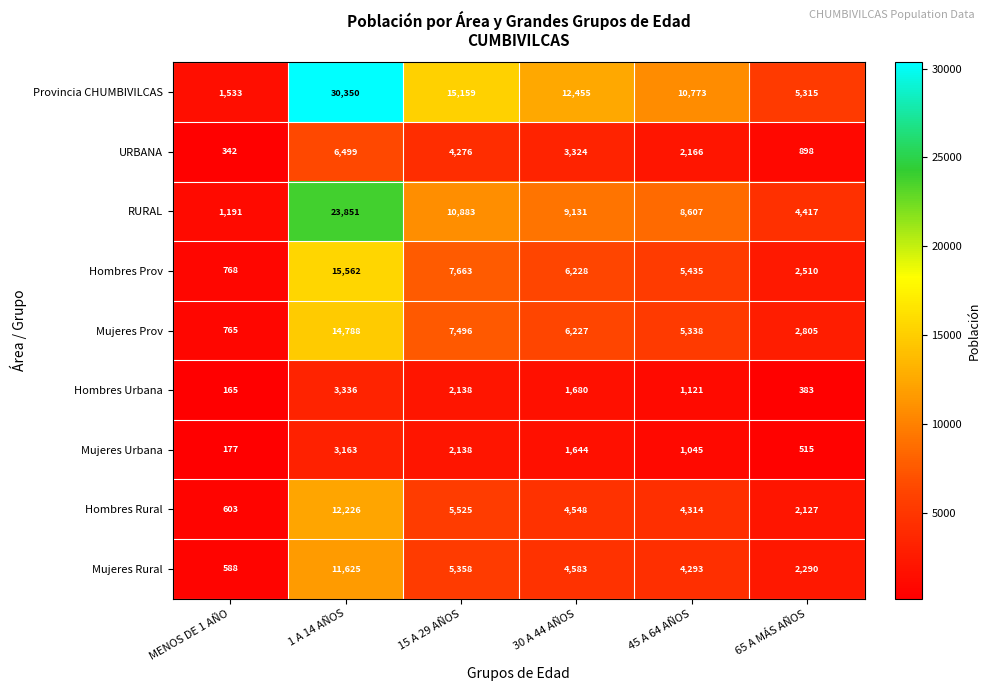

What is the approximate value of Hombres Urbana at 30 A 44 AÑOS?

1680